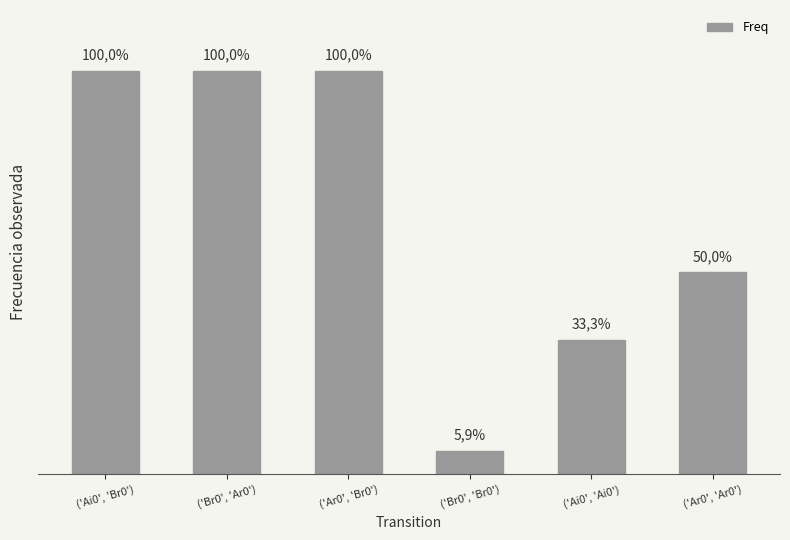

Does the chart contain any negative values?

No